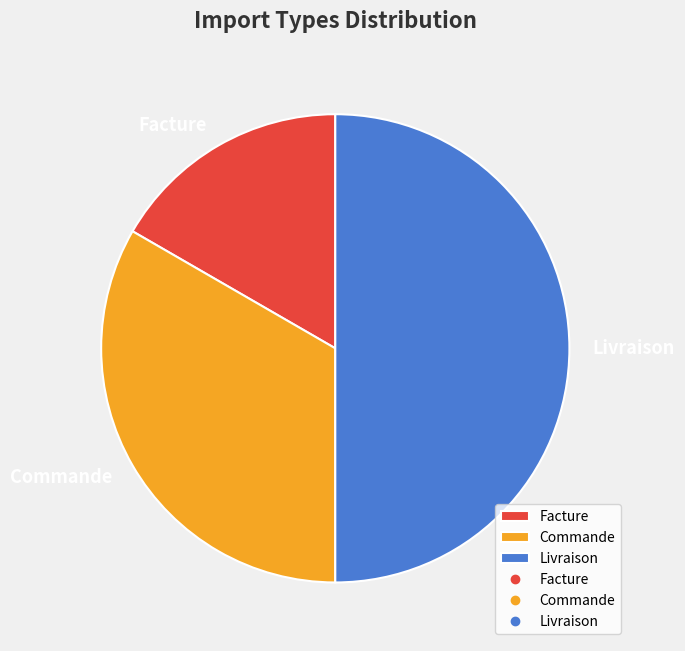

Which category has the biggest portion of the pie?

Livraison